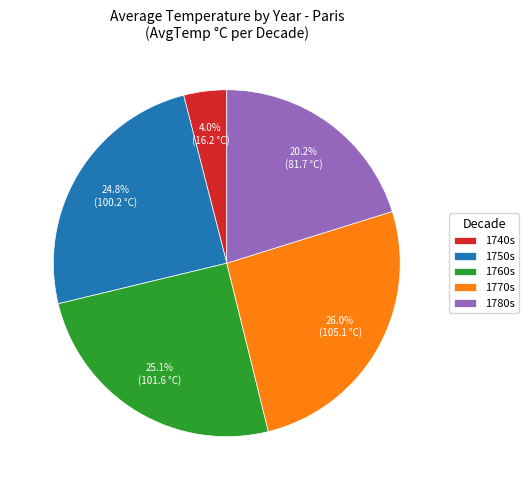

Do 1750s and 1770s together represent more than half of the pie?

Yes